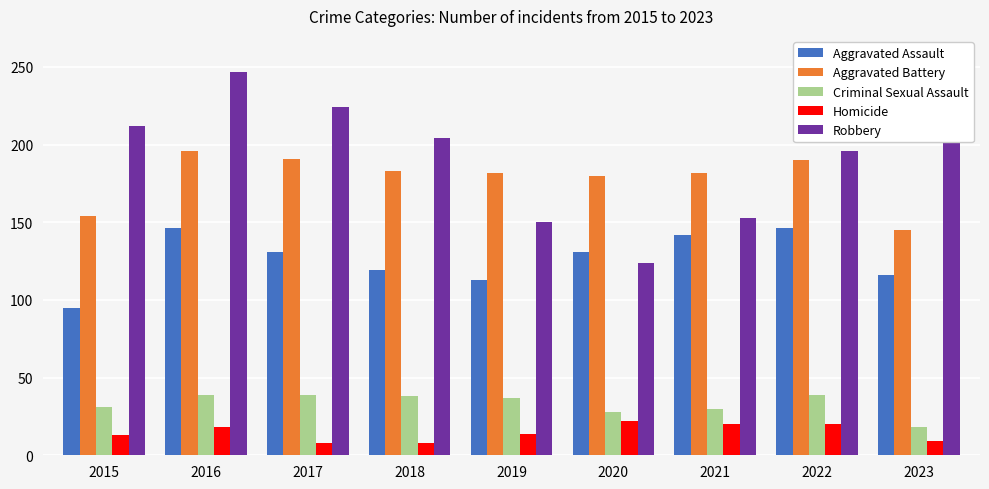

What is the difference between the maximum and minimum values in the Robbery series?

123